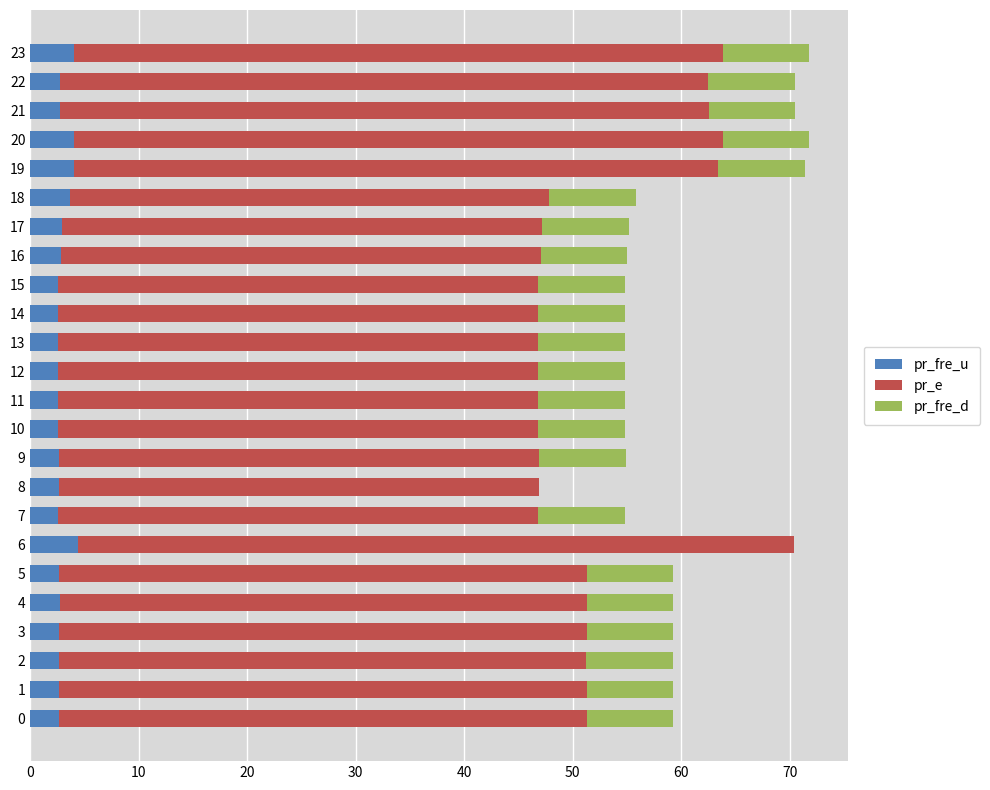

What is the maximum value for pr_fre_u?

4.4